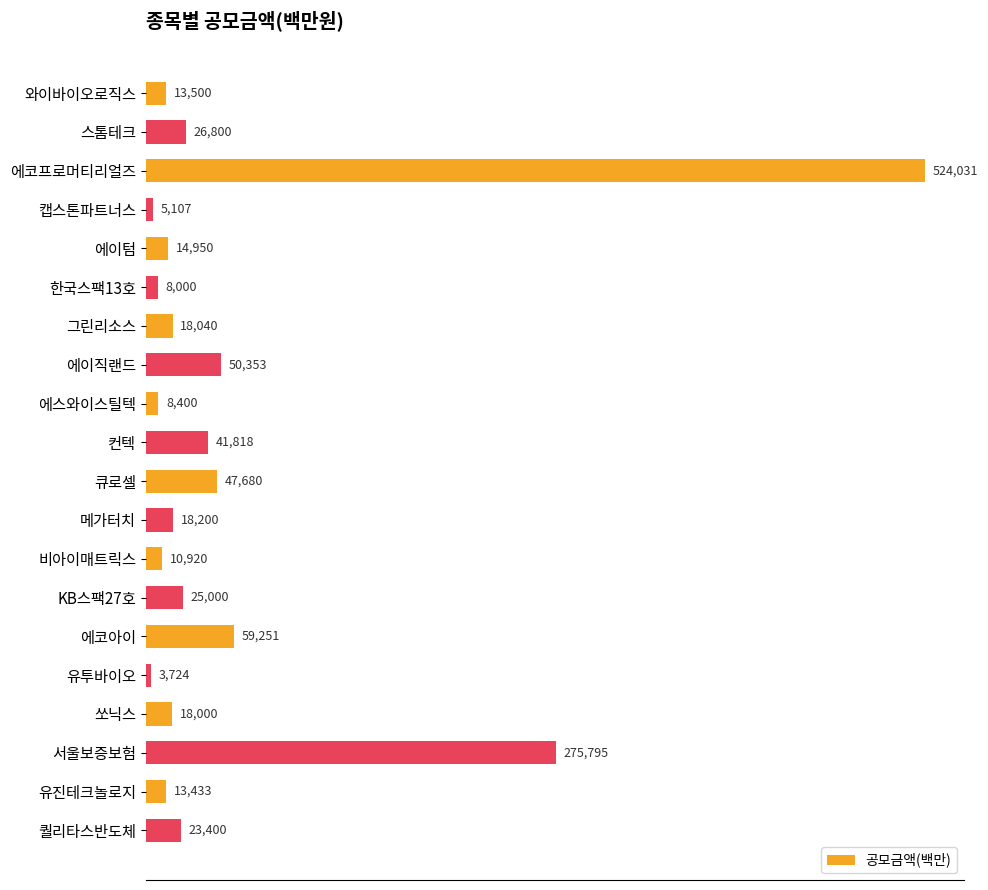

List the labels in order of value, largest first.

에코프로머티리얼즈, 서울보증보험, 에코아이, 에이직랜드, 큐로셀, 컨텍, 스톰테크, KB스팩27호, 퀄리타스반도체, 메가터치, 그린리소스, 쏘닉스, 에이텀, 와이바이오로직스, 유진테크놀로지, 비아이매트릭스, 에스와이스틸텍, 한국스팩13호, 캡스톤파트너스, 유투바이오